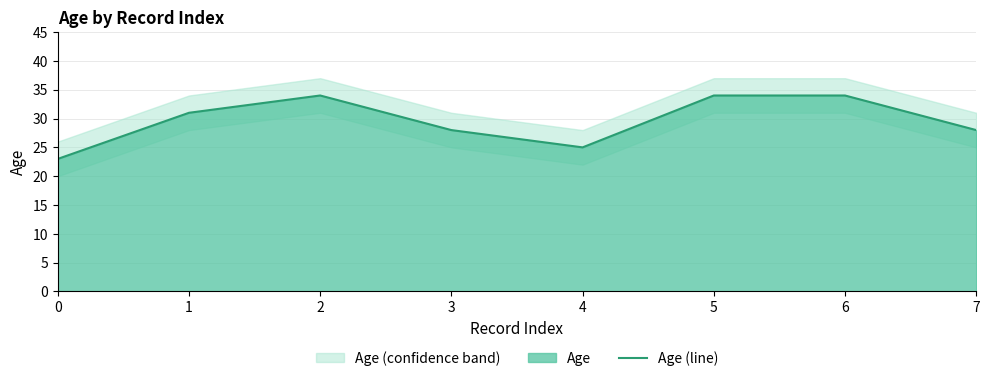

Where is the data nearest to the value 28?

3